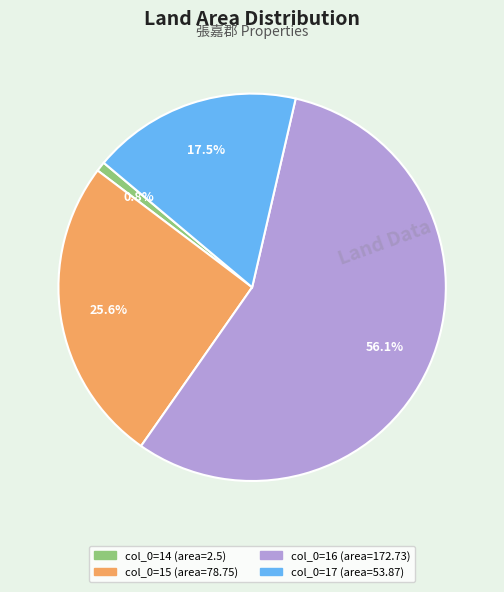

Which slice represents more than half of the pie?

col_0=16 (area=172.73)